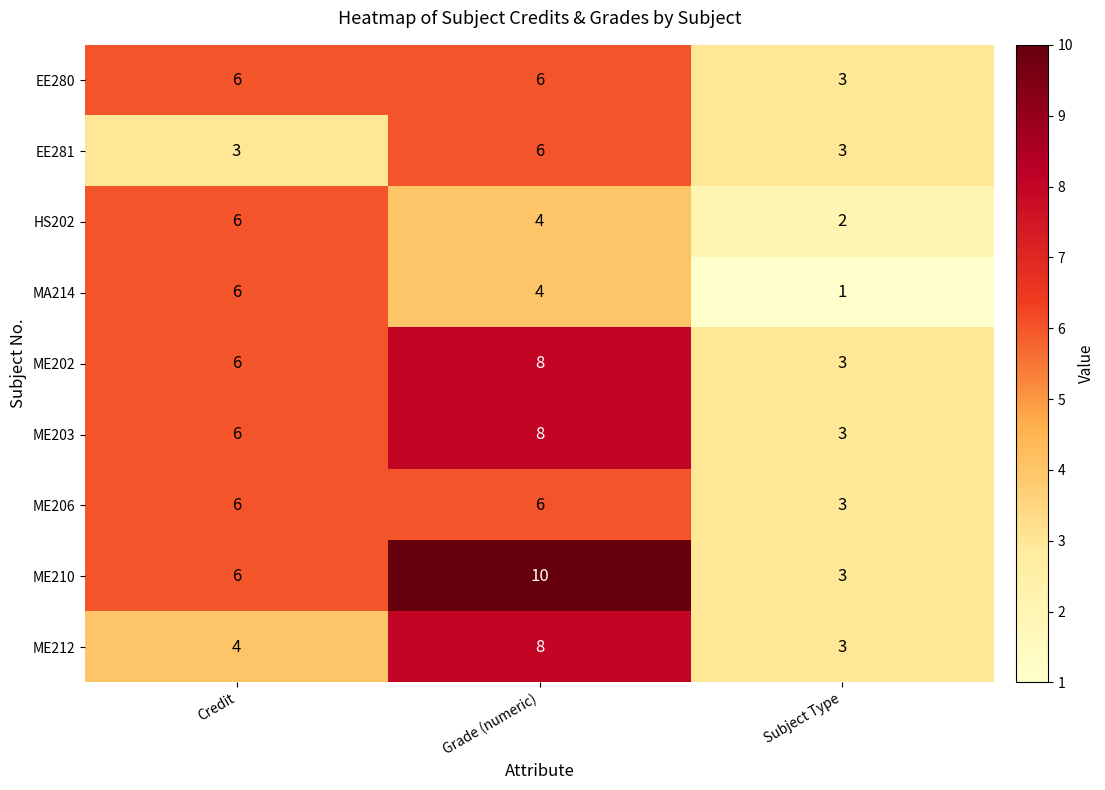

Which series changed the most between Credit and Subject Type?

MA214